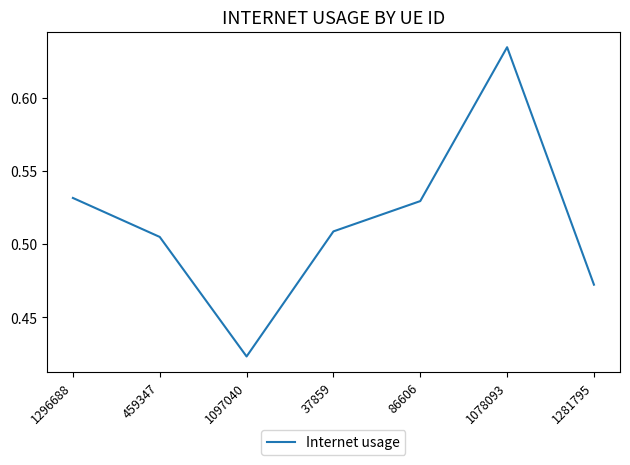

Which label corresponds to the largest value in the chart?

1078093